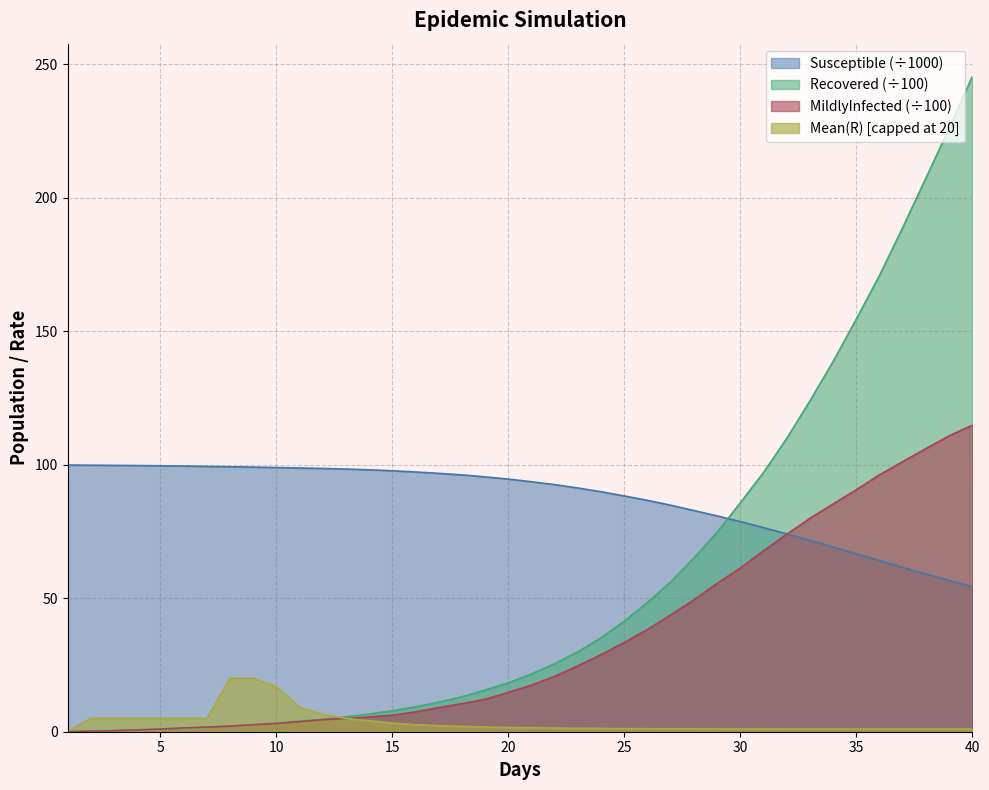

Where is Susceptible nearest to the value 77?

31.0